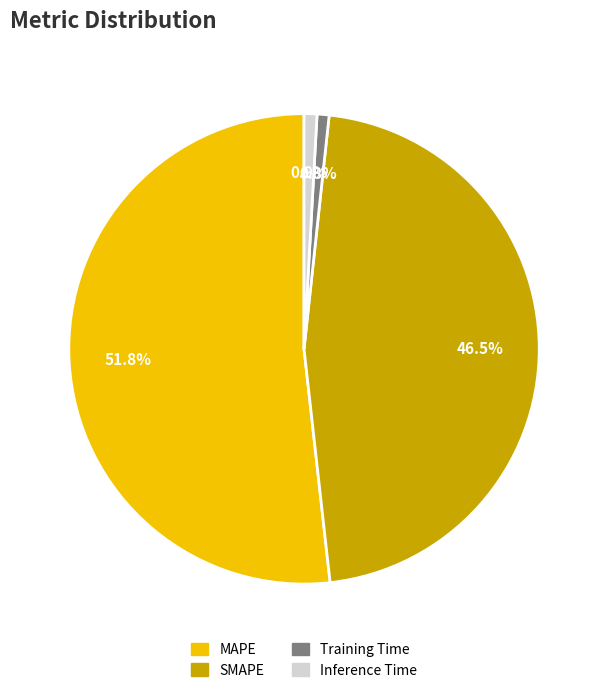

What is the largest slice in the pie chart?

MAPE